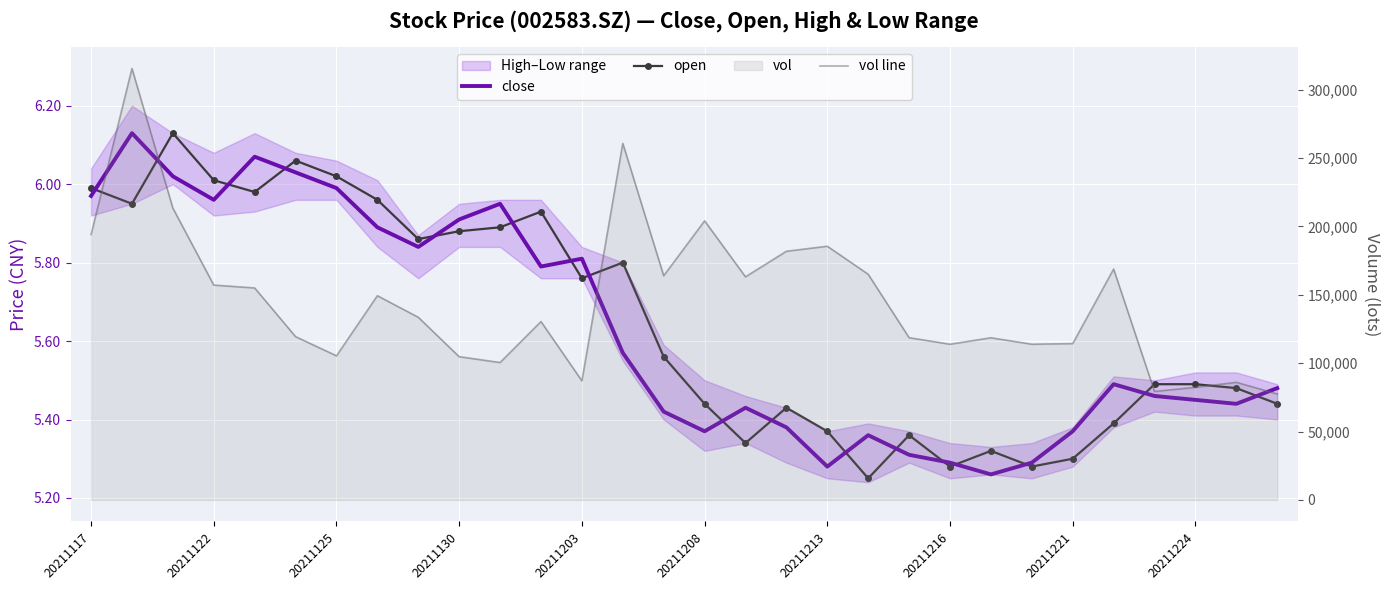

True or false: open and vol line intersect in this chart.

False